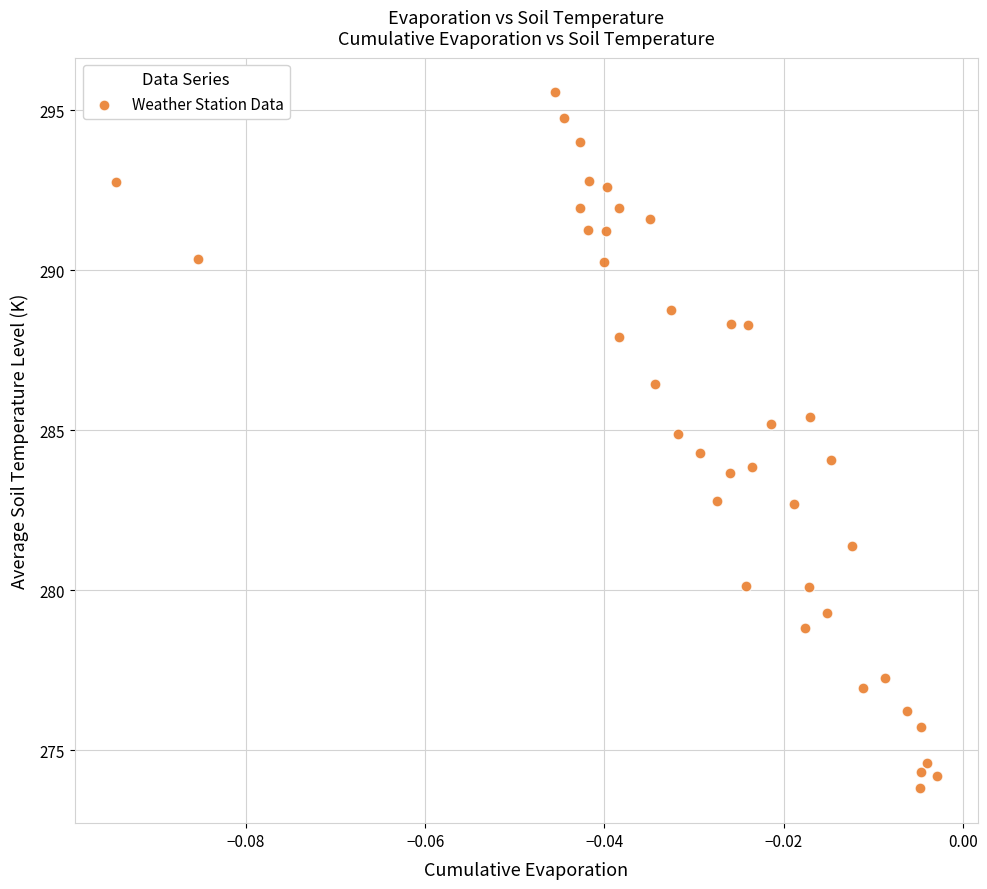

What is the range of Y values (max minus min)?

21.7